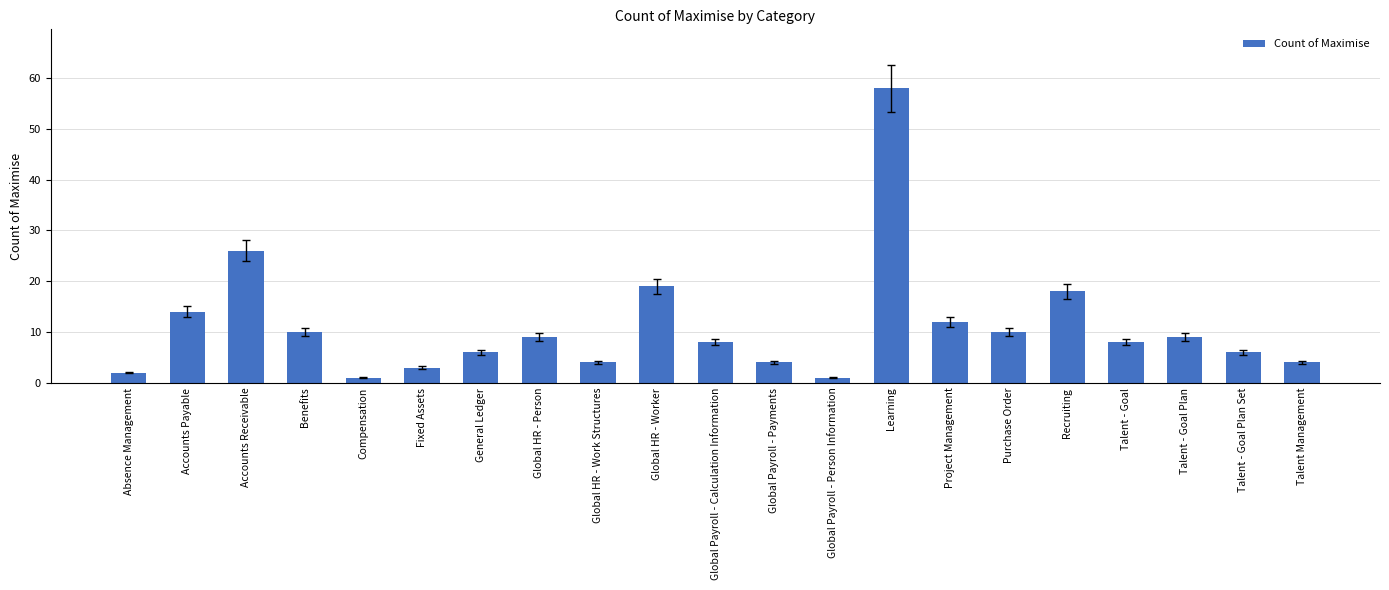

How many distinct data groups are displayed?

1